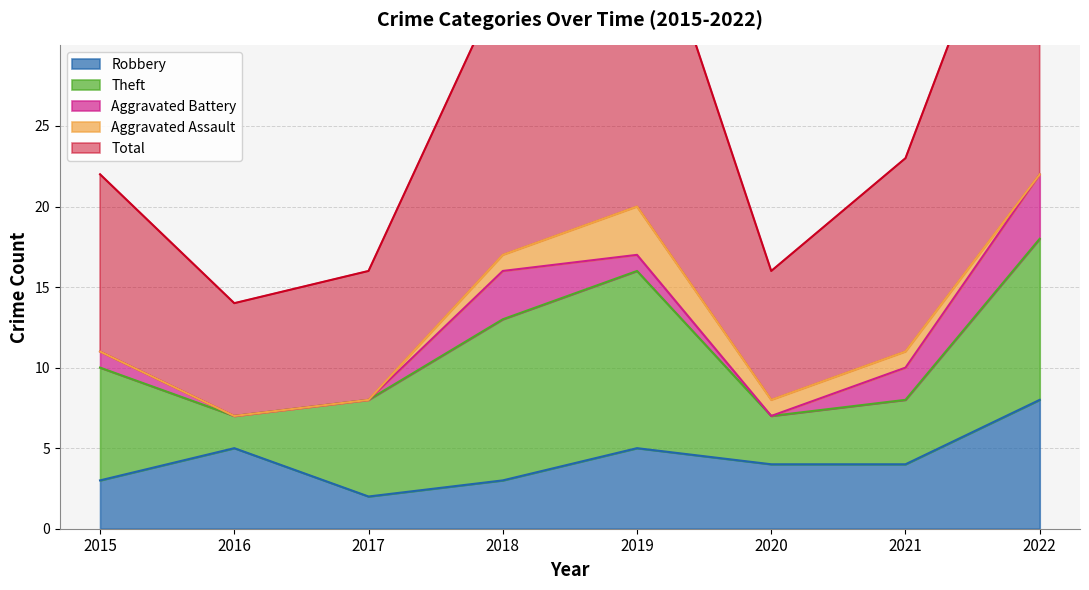

At which label does Total reach its peak?

2022